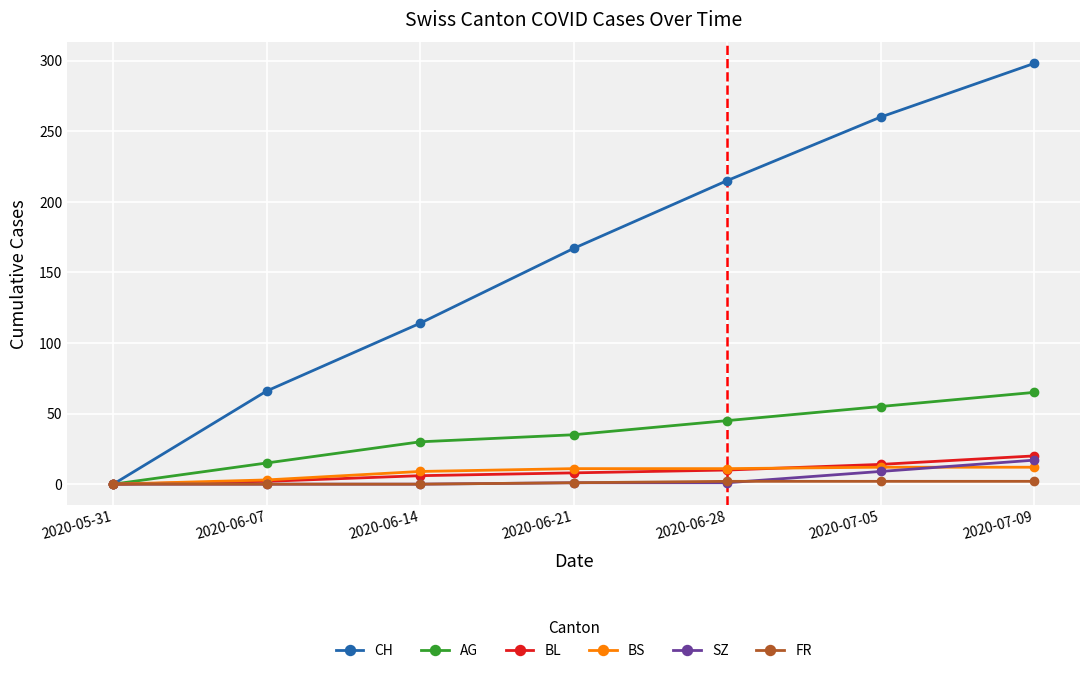

What is the sum of the BL values at 2020-06-21 and 2020-06-28?

18